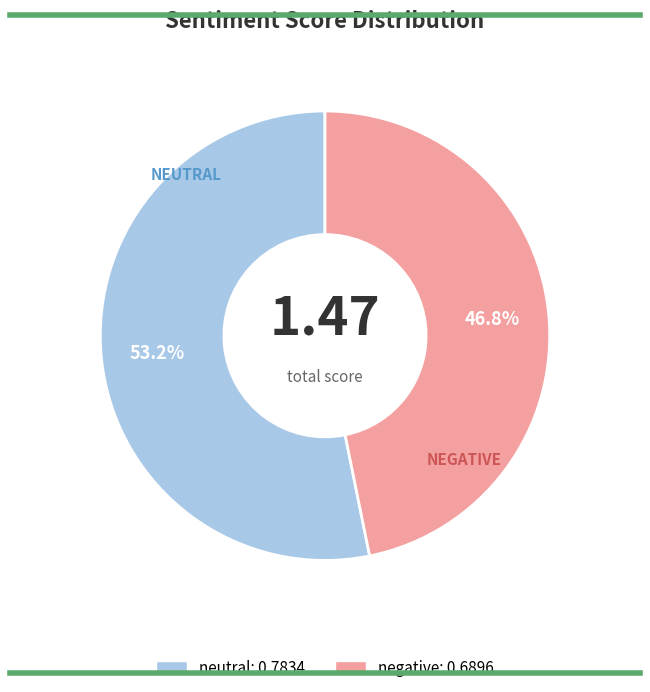

How much of the chart is everything except neutral?

46.8%